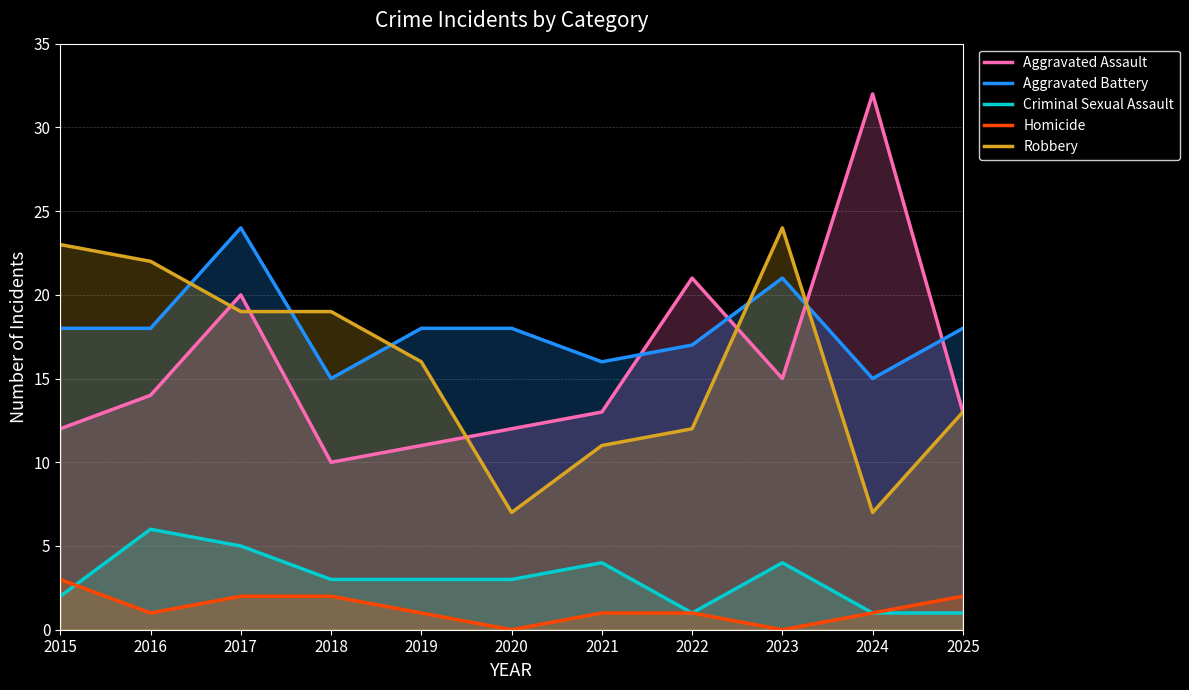

True or false: Aggravated Assault has a value of 11 at 2019.

True